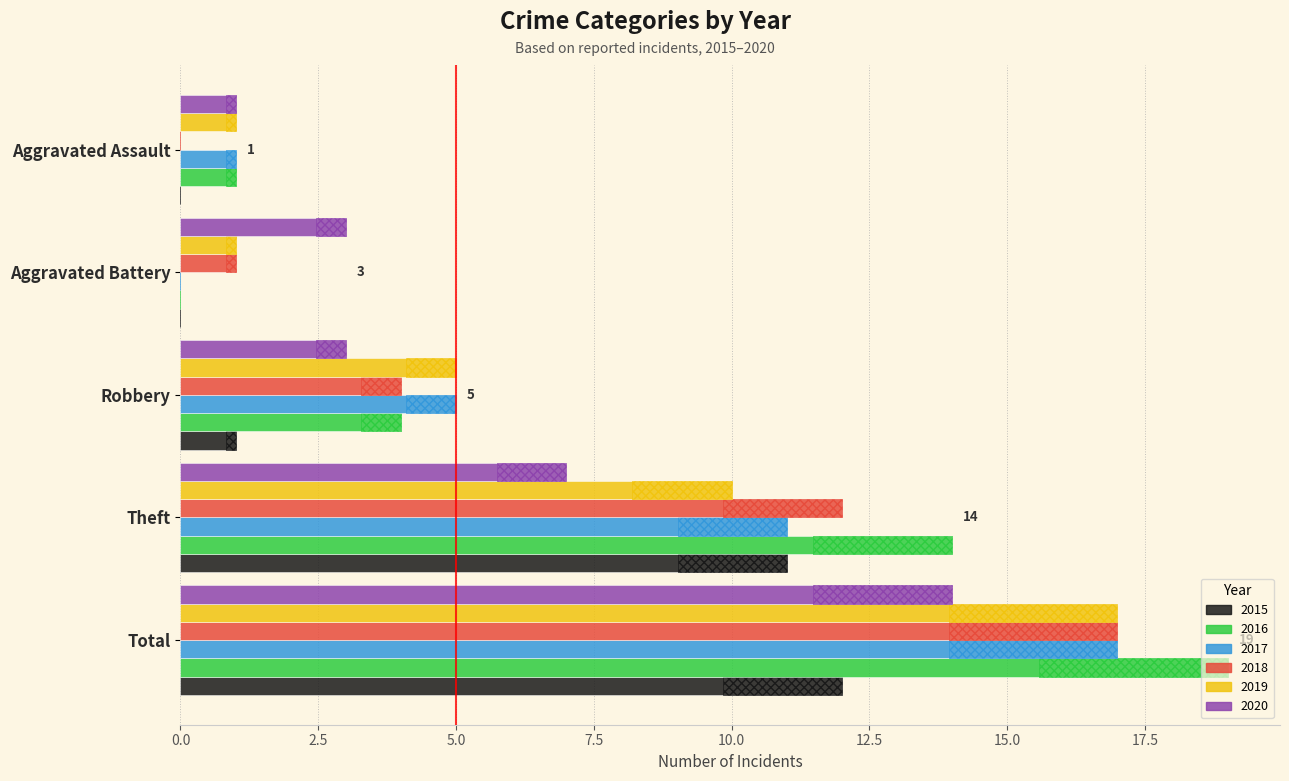

At how many categories does at least one series exceed 8?

2